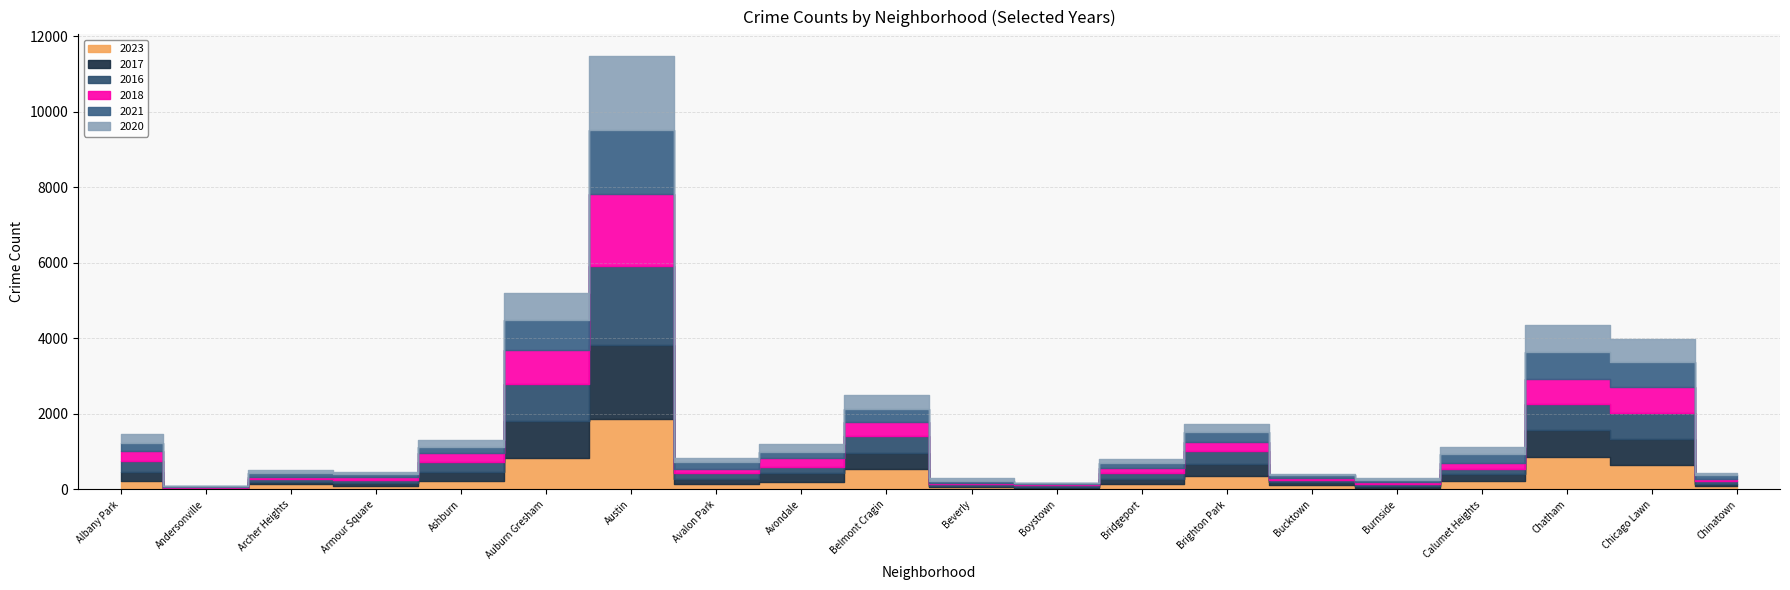

Read the 2017 value at Ashburn, to the nearest 50.

250